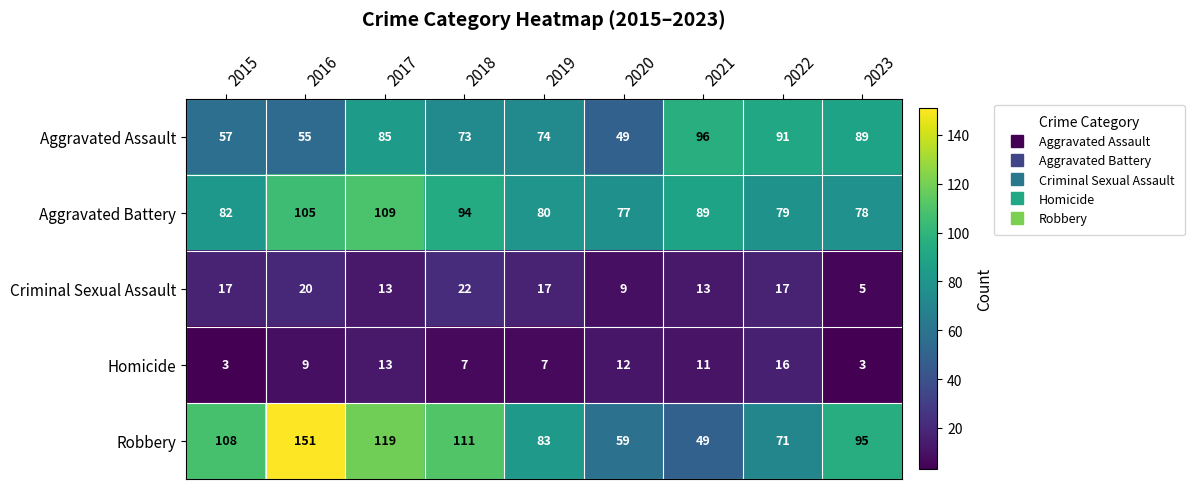

The Aggravated Battery series shows 141 at 2022. True or false?

False